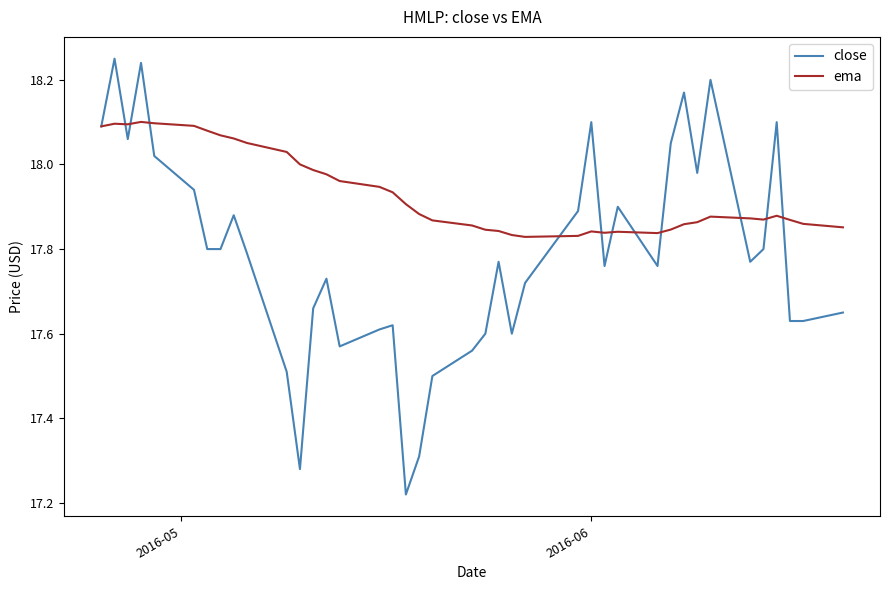

List the series in order of their peak value, lowest first.

ema, close